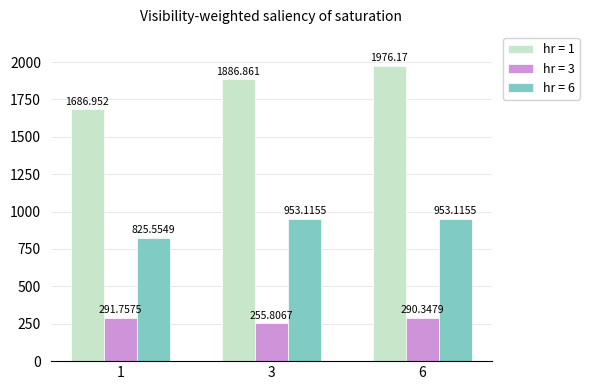

What is the total value across all series at 1?

2804.3